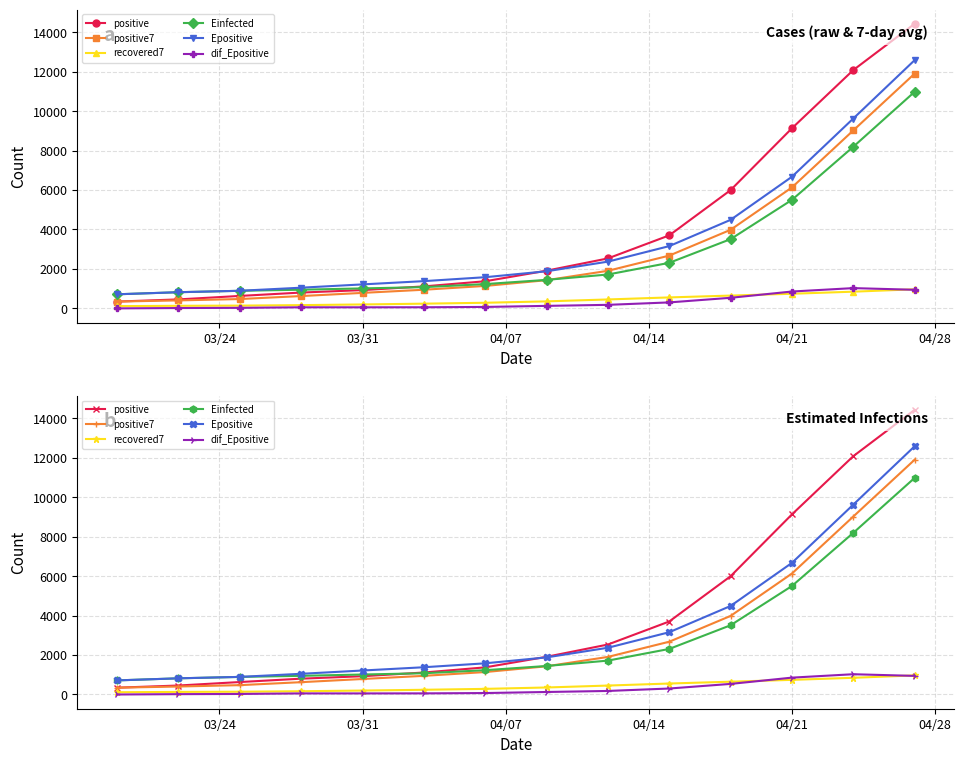

Reading left to right, extract all data points from this chart.

positive: 345.0	455.0	631.0	802.0	926.0	1114.0	1375.0	1910.0	2532.0	3699.0	5992.0	9125.0	12075.0	14423.0
positive7: 345.0	404.2	473.6	624.3	785.3	944.9	1137.4	1428.7	1904.0	2674.0	3981.4	6127.9	9016.1	11894.1
recovered7: 114.0	130.5	140.3	165.0	199.0	238.7	284.9	355.1	452.4	555.6	648.6	741.6	846.3	967.4
Einfected: 714.3	819.0	890.6	946.2	1012.4	1076.5	1231.2	1444.4	1716.8	2308.4	3508.0	5497.0	8188.6	10973.5
Epositive: 714.3	820.0	892.1	1048.5	1215.5	1380.8	1579.9	1880.3	2368.5	3155.3	4485.5	6668.8	9619.2	12576.8
dif_Epositive: 0.0	17.6	27.3	54.9	54.5	56.5	73.2	126.7	179.2	302.5	536.4	854.1	1027.1	942.7